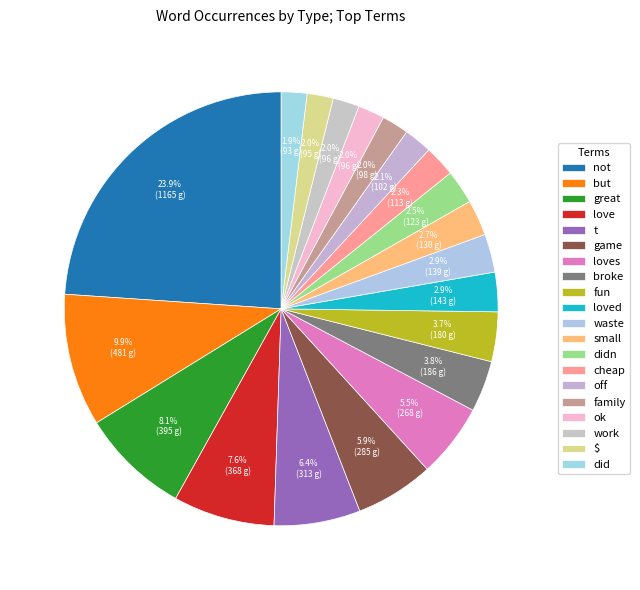

Is there any slice that represents more than half of the pie?

No